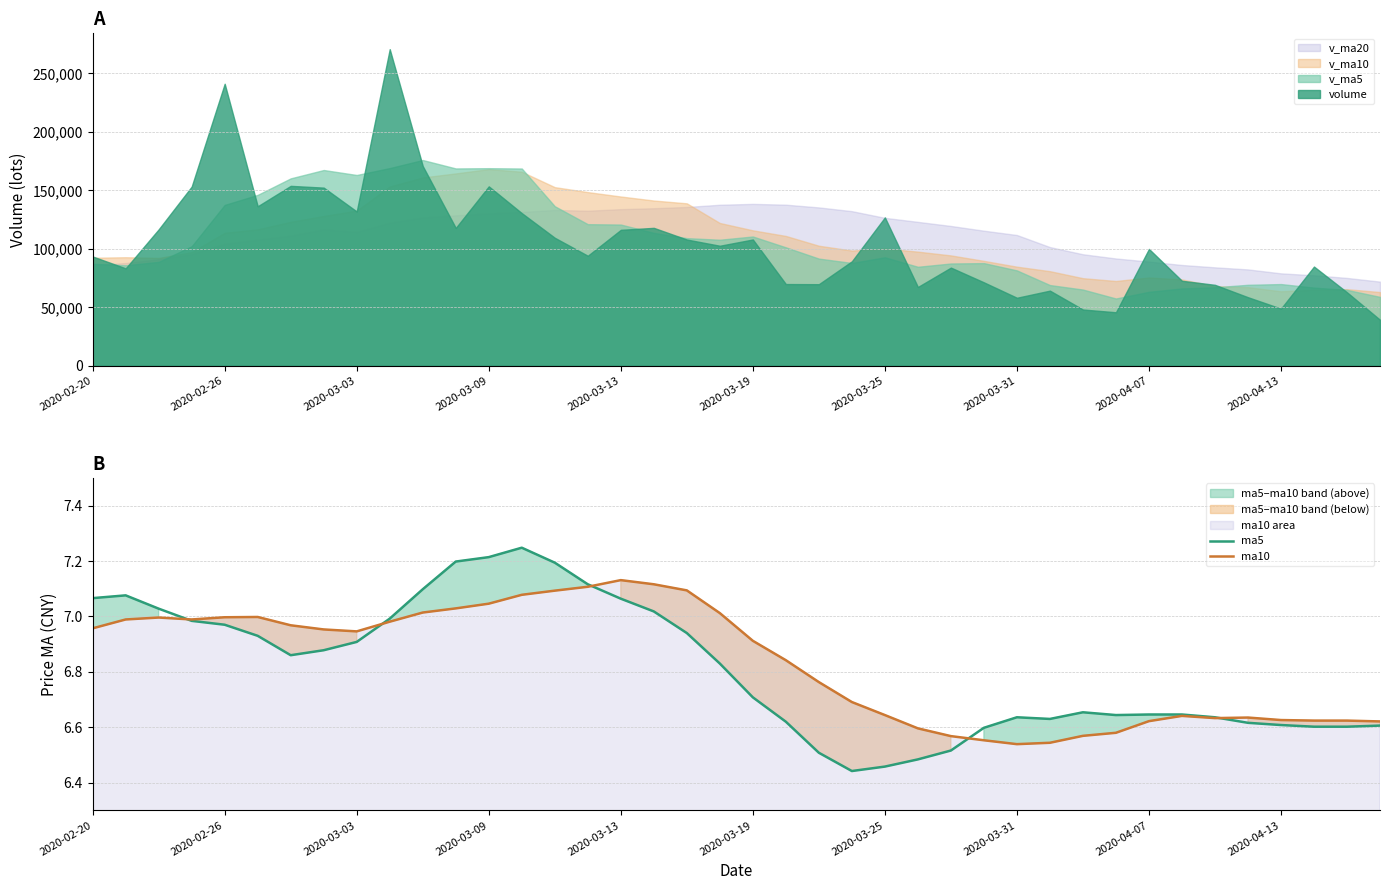

Is it true that ma5 equals 11.7 at 17?

False